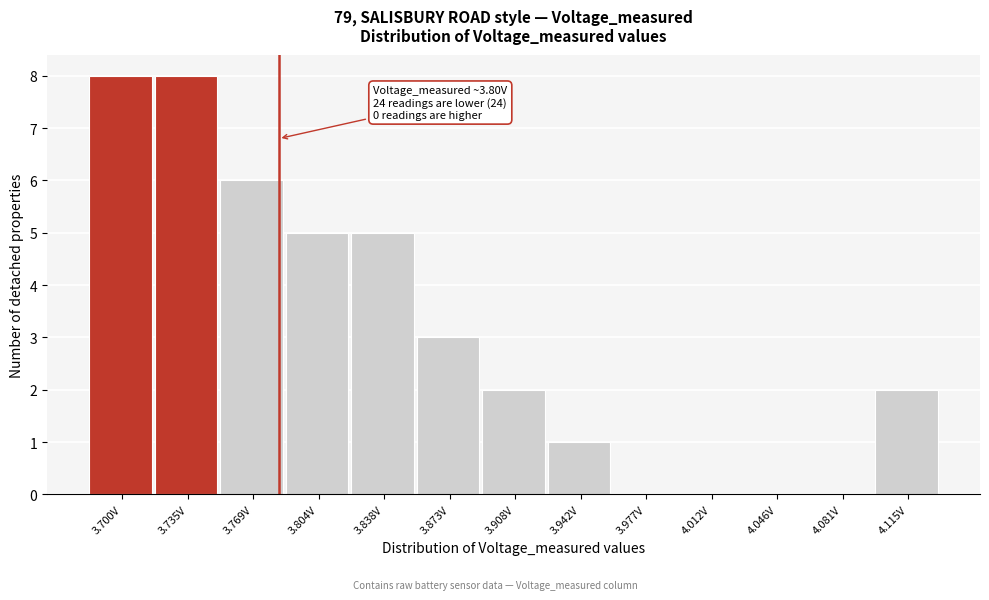

Reading right to left, extract all data points from this chart.

4.115V=2	4.081V=0	4.046V=0	4.012V=0	3.977V=0	3.942V=1	3.908V=2	3.873V=3	3.838V=5	3.804V=5	3.769V=6	3.735V=8	3.700V=8